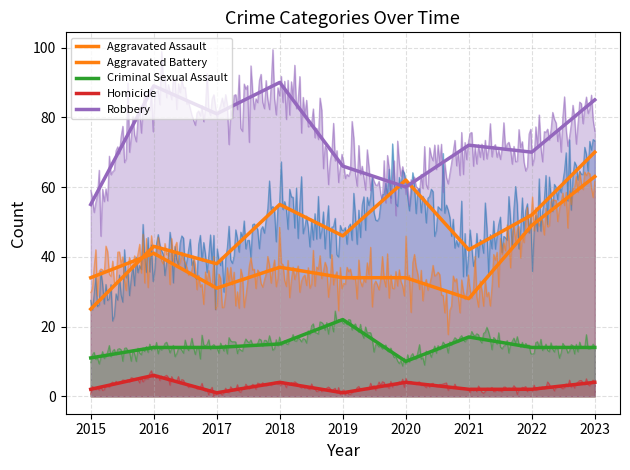

Reading left to right, list all the values displayed in this chart.

Aggravated Assault: 2015=25	2016=43	2017=38	2018=55	2019=46	2020=62	2021=42	2022=52	2023=70
Aggravated Battery: 2015=34	2016=41	2017=31	2018=37	2019=34	2020=34	2021=28	2022=49	2023=63
Criminal Sexual Assault: 2015=11	2016=14	2017=14	2018=15	2019=22	2020=10	2021=17	2022=14	2023=14
Homicide: 2015=2	2016=6	2017=1	2018=4	2019=1	2020=4	2021=2	2022=2	2023=4
Robbery: 2015=55	2016=89	2017=81	2018=90	2019=66	2020=60	2021=72	2022=70	2023=85